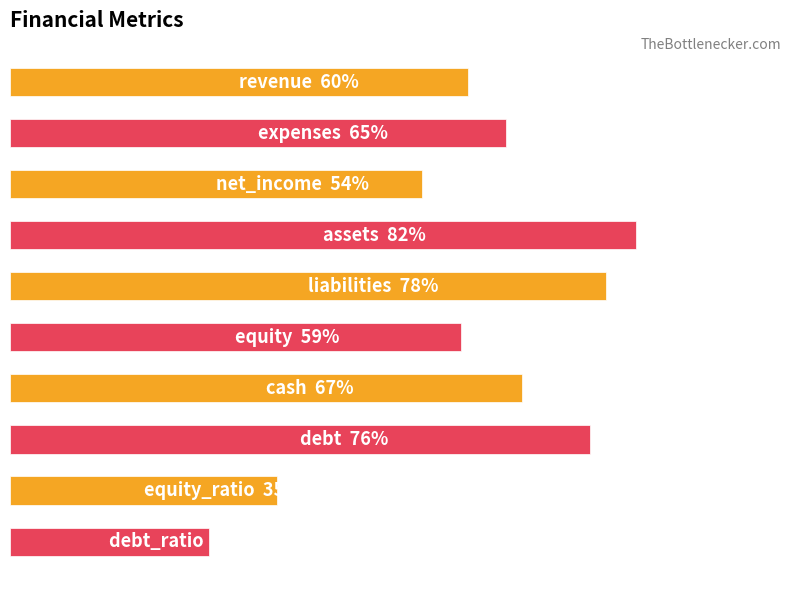

Rank the categories by value from highest to lowest.

3, 4, 7, 6, 1, 0, 5, 2, 8, 9